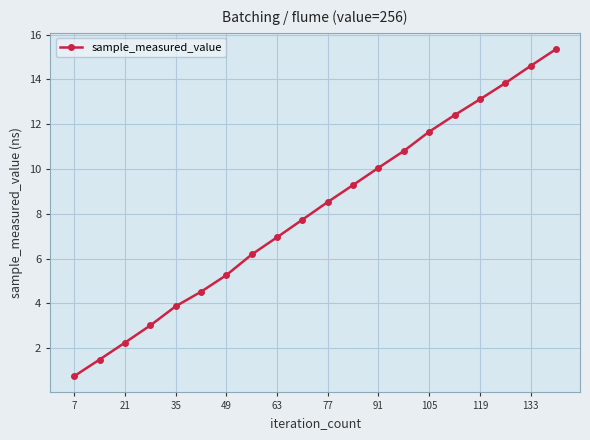

What is the average value?

8.1